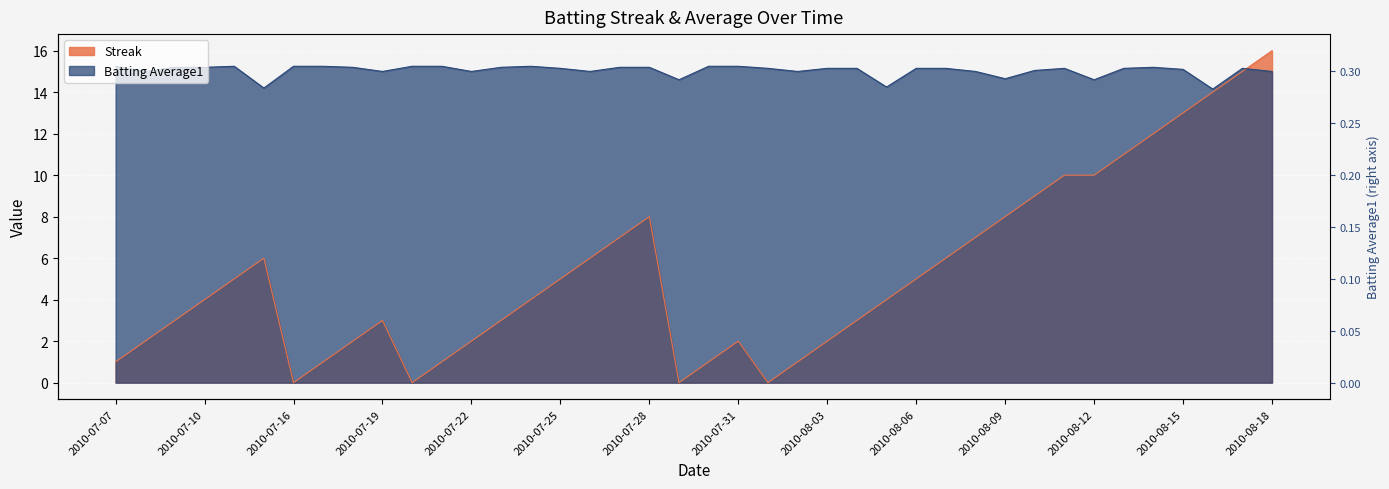

At which category is the sum across all series the highest?

2010-08-18